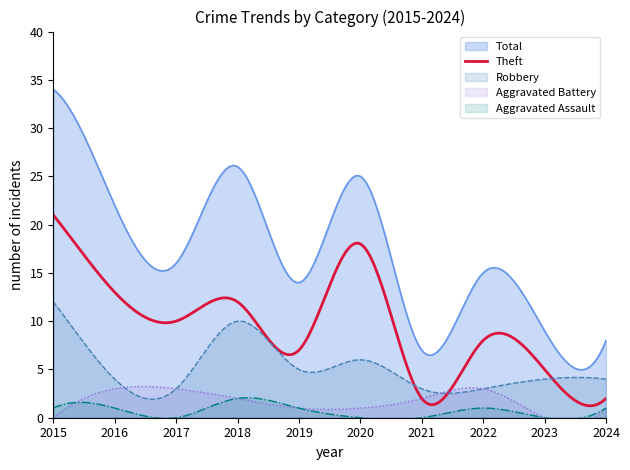

What is the difference between the second highest and second lowest values in the Theft series?

19.5